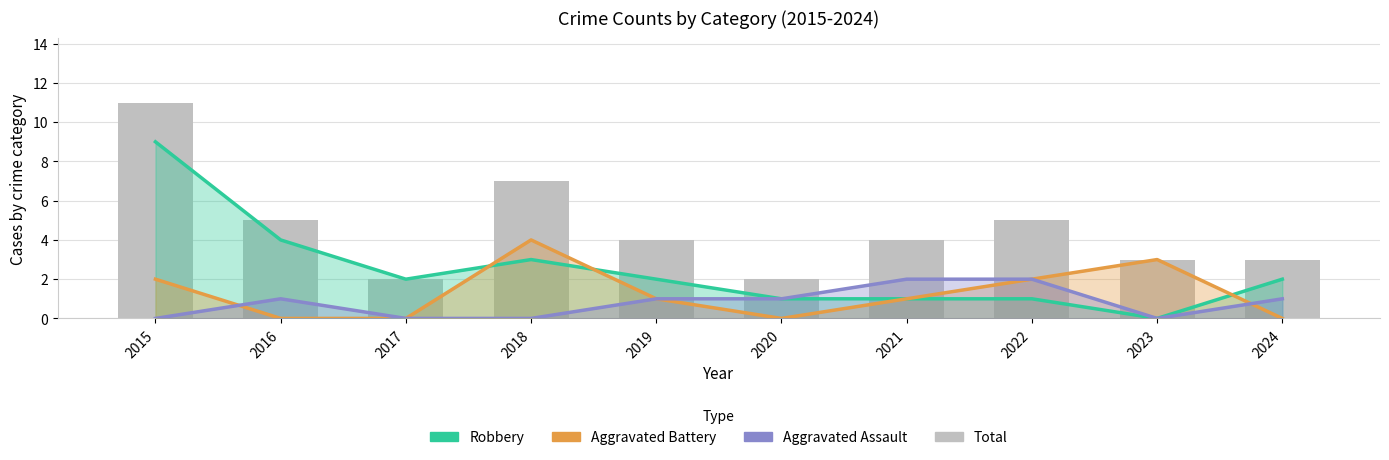

Reading left to right, extract all data points from this chart.

Robbery: 2015=9	2016=4	2017=2	2018=3	2019=2	2020=1	2021=1	2022=1	2023=0	2024=2
Aggravated Battery: 2015=2	2016=0	2017=0	2018=4	2019=1	2020=0	2021=1	2022=2	2023=3	2024=0
Aggravated Assault: 2015=0	2016=1	2017=0	2018=0	2019=1	2020=1	2021=2	2022=2	2023=0	2024=1
Total: 2015=11	2016=5	2017=2	2018=7	2019=4	2020=2	2021=4	2022=5	2023=3	2024=3